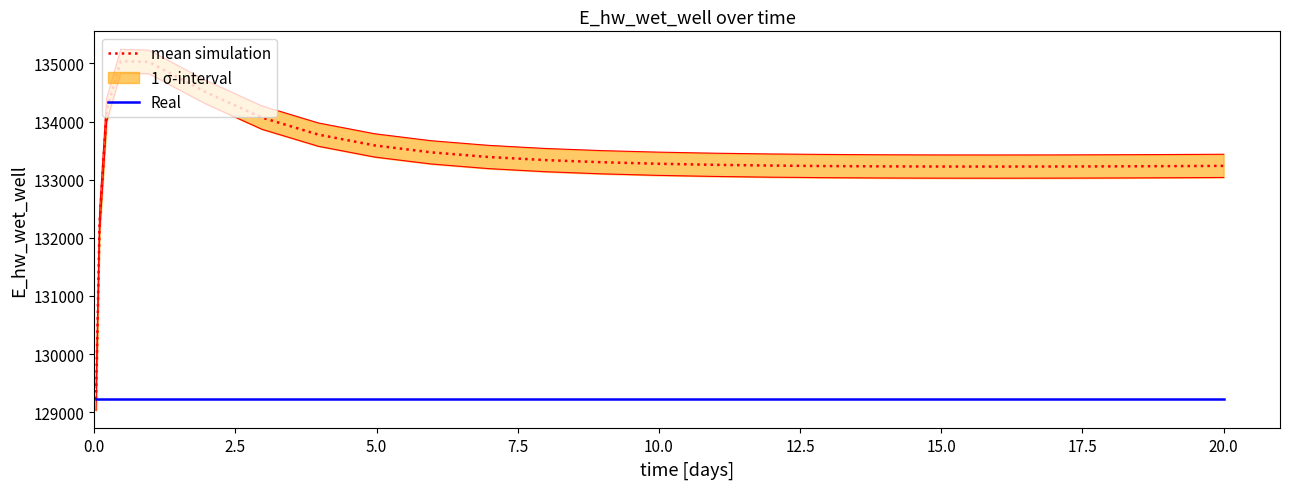

What is the highest value of the mean simulation series?

135039.8